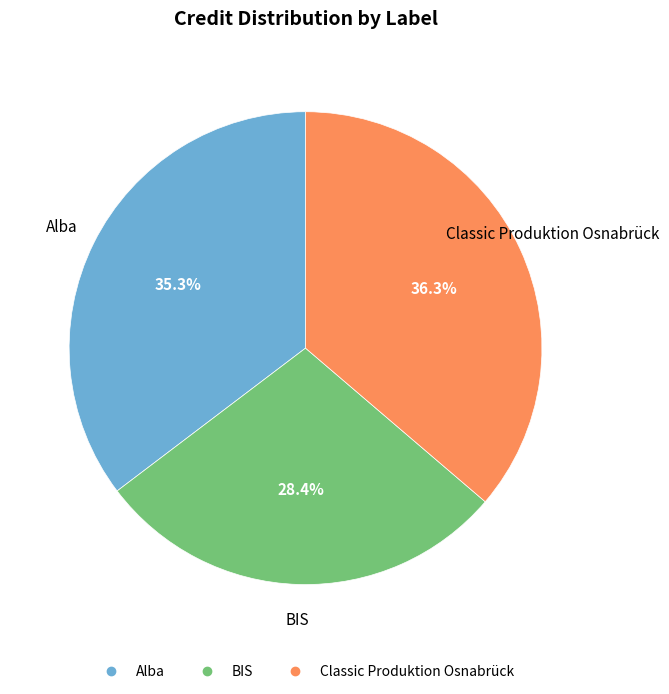

Is Alba the majority of the pie?

No